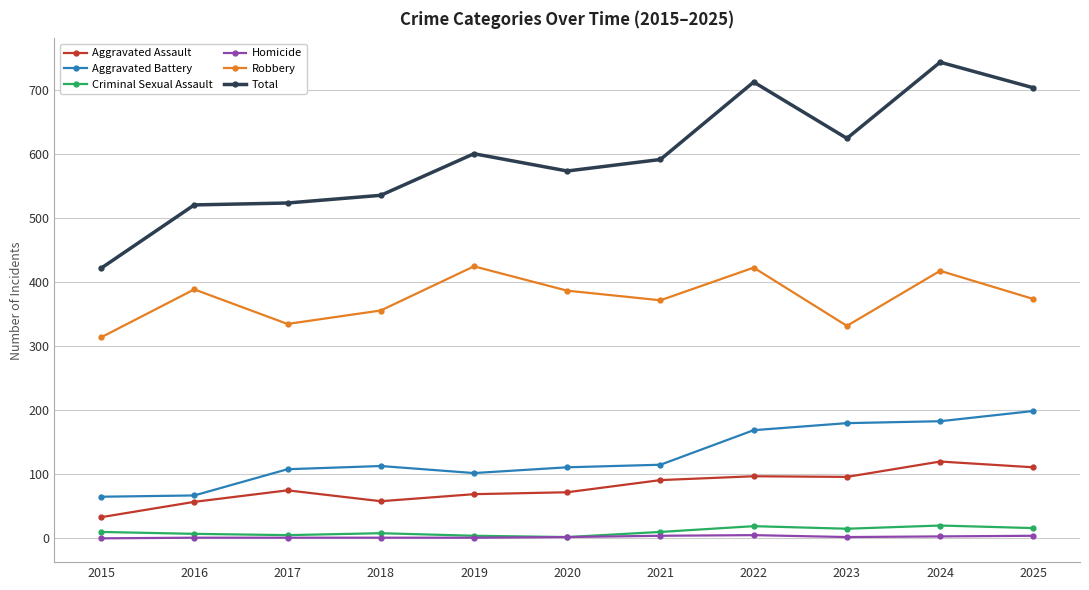

What is the maximum value for Aggravated Assault?

120